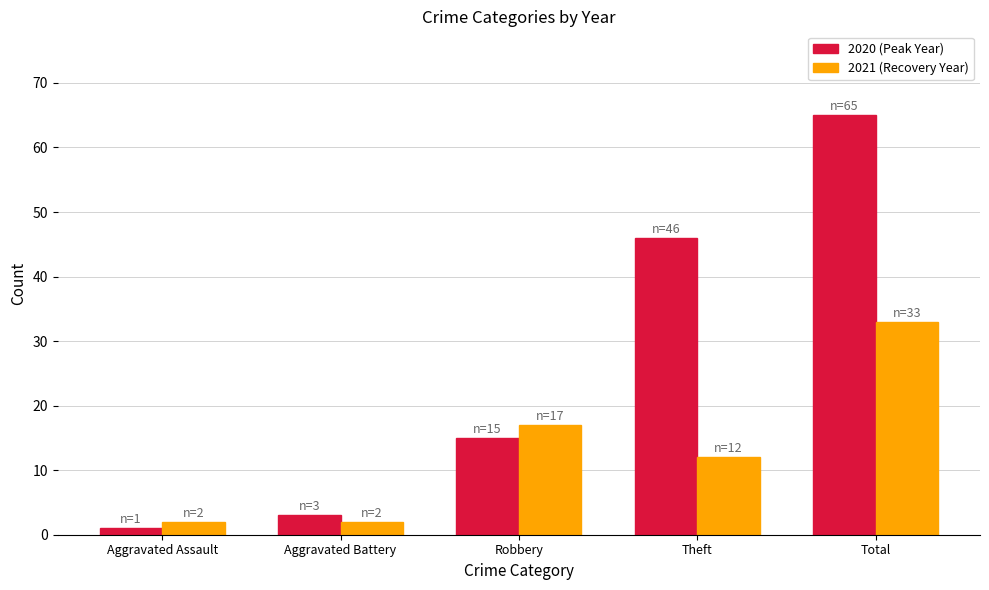

How many distinct data groups are displayed?

2